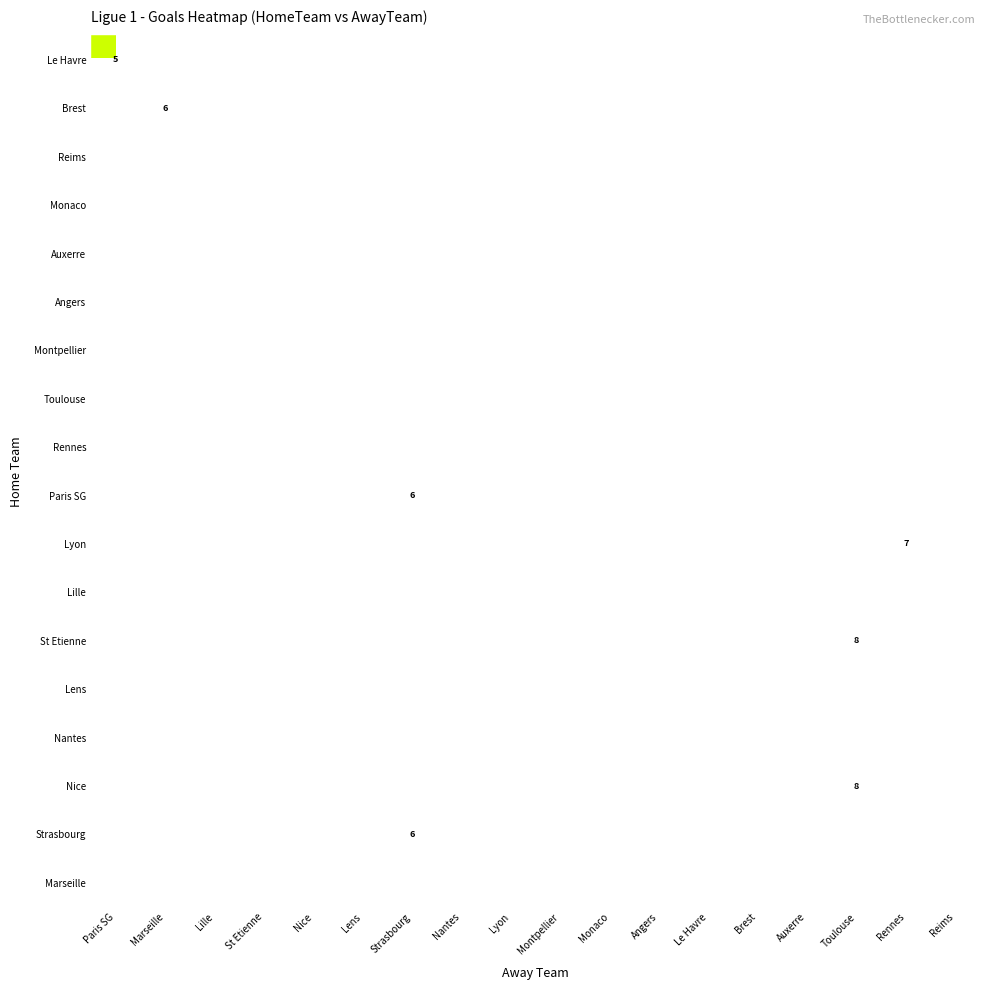

Is it true that Nantes equals 3 at Nice?

False